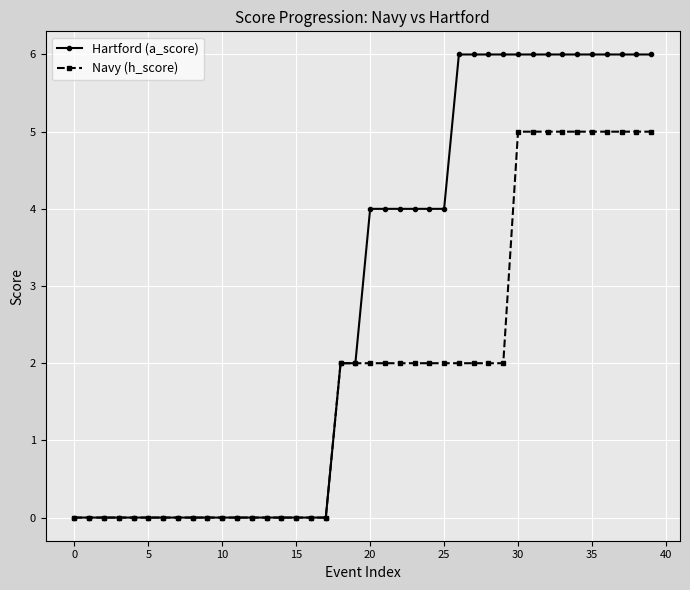

Rank the series by their maximum value, from highest to lowest.

Hartford (a_score), Navy (h_score)